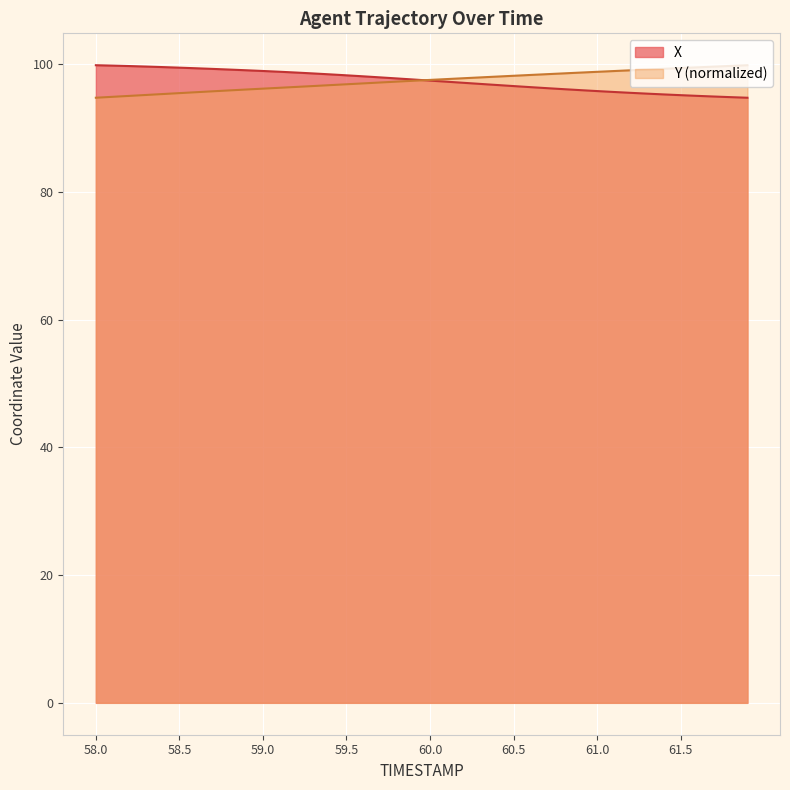

Is it true that Y (normalized) equals 96.9 at 59.5?

True